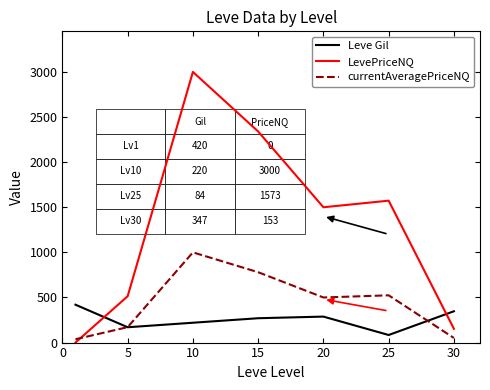

How many times do LevePriceNQ and Leve Gil cross each other?

2